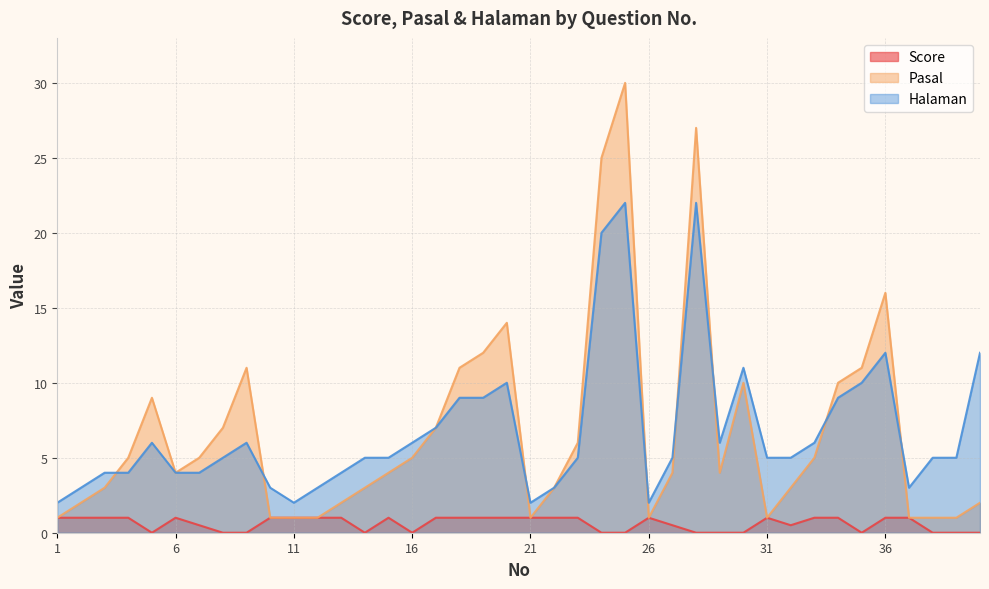

Is it true that Score equals 0.4 at 20?

False